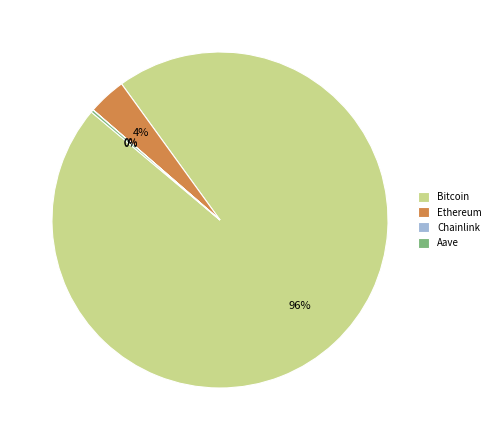

Which category has the biggest portion of the pie?

Bitcoin